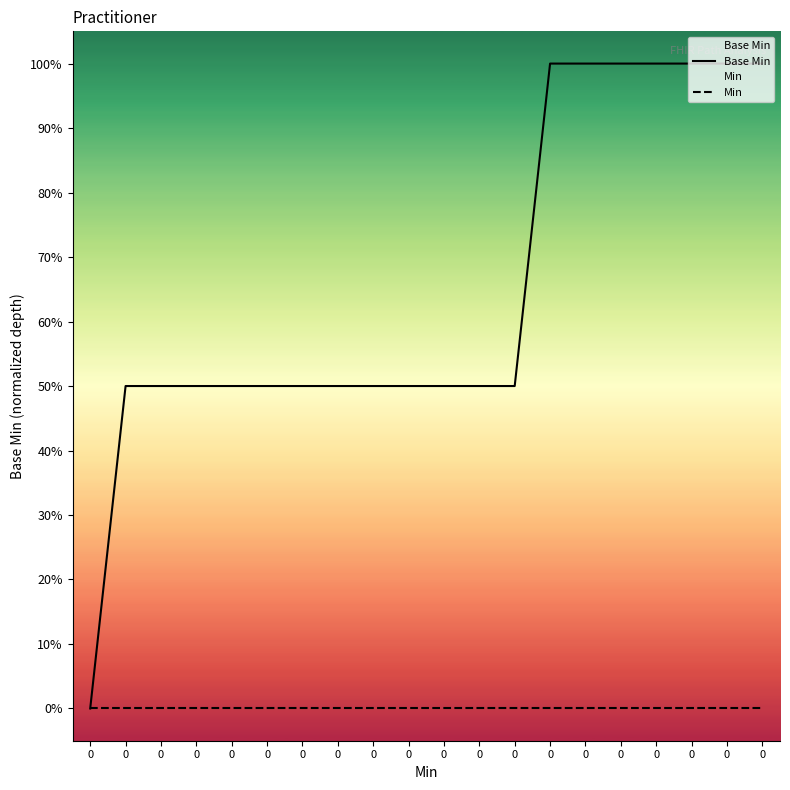

How many distinct data groups are displayed?

2